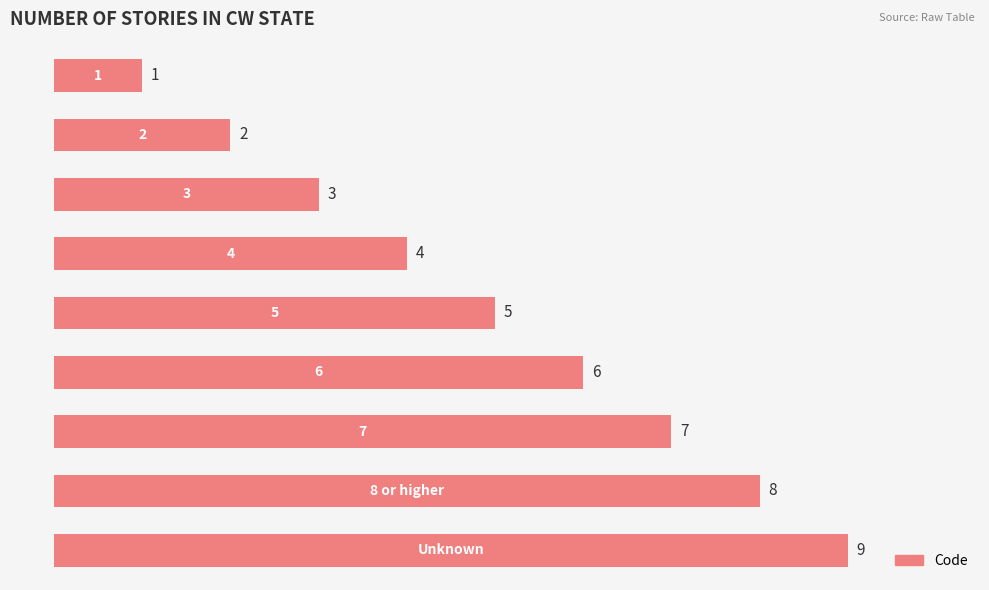

What is the maximum value shown in the chart?

9